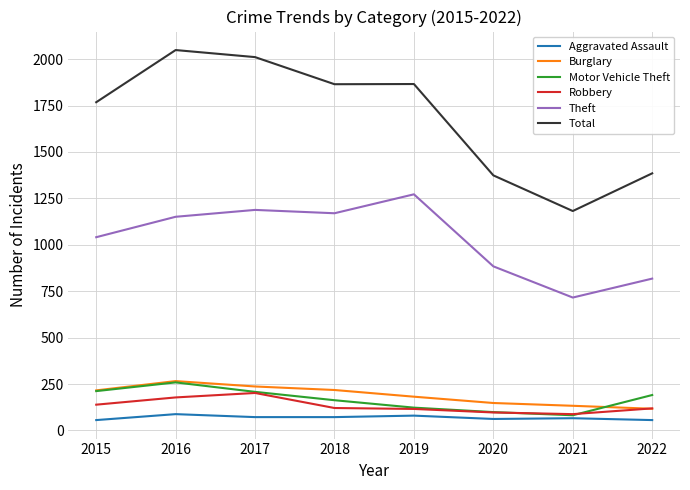

Between 2019 and 2020, which series saw the biggest shift?

Total